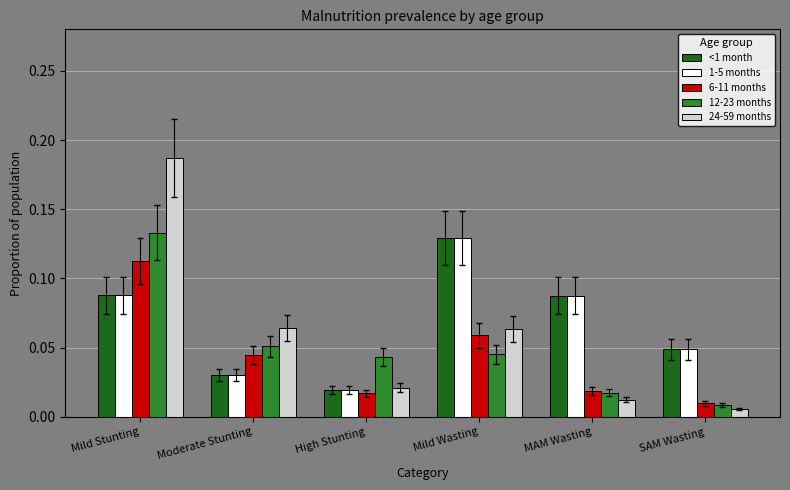

Which category has the lowest value in the <1 month series?

High Stunting